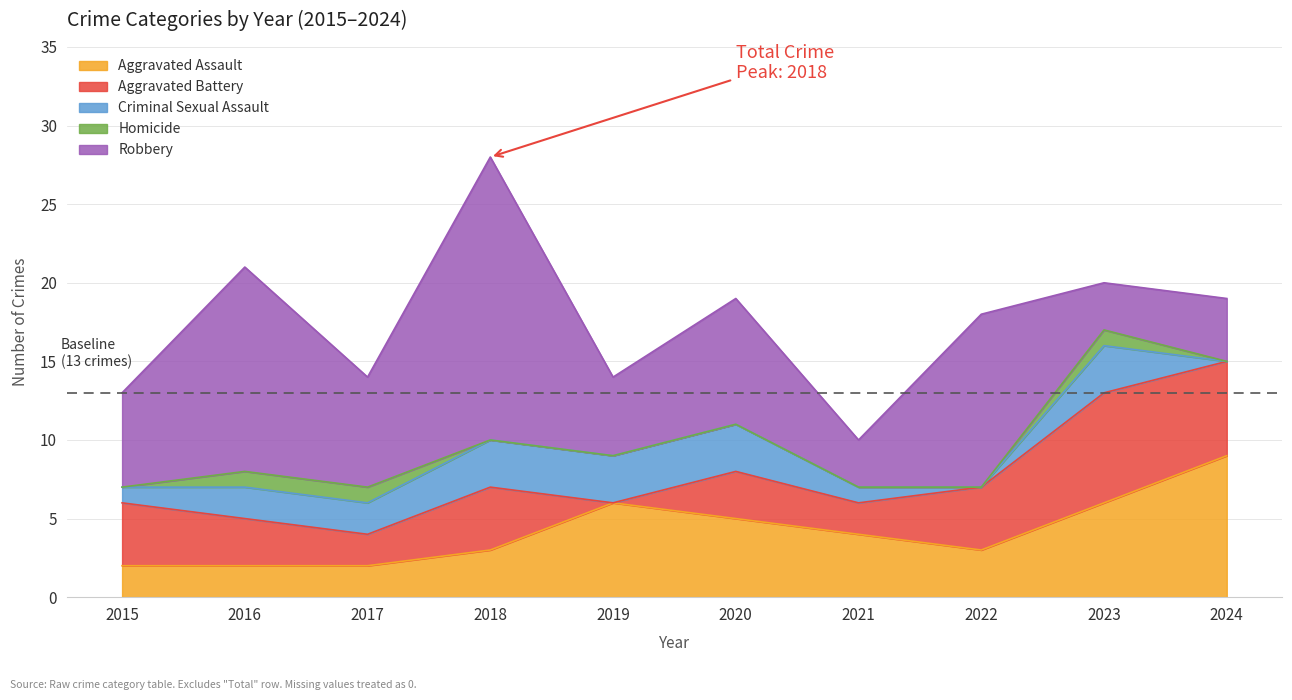

True or false: Homicide has more than 0 interior local peaks.

True